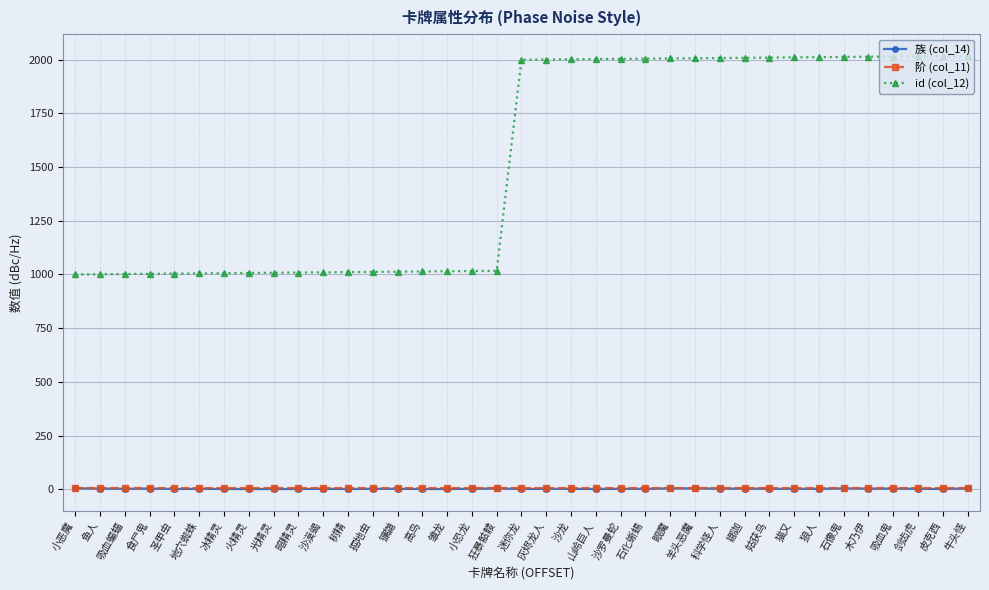

Does the chart have visible grid lines?

Yes